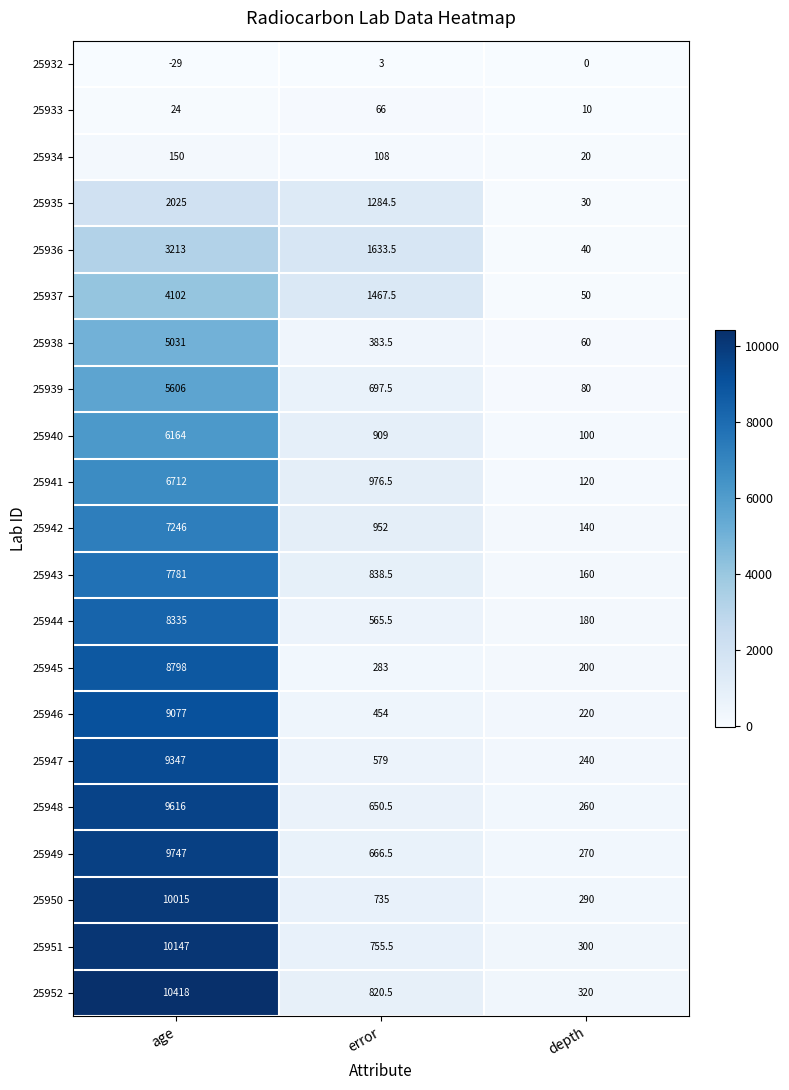

List the series in order of their peak value, lowest first.

25932, 25933, 25934, 25935, 25936, 25937, 25938, 25939, 25940, 25941, 25942, 25943, 25944, 25945, 25946, 25947, 25948, 25949, 25950, 25951, 25952